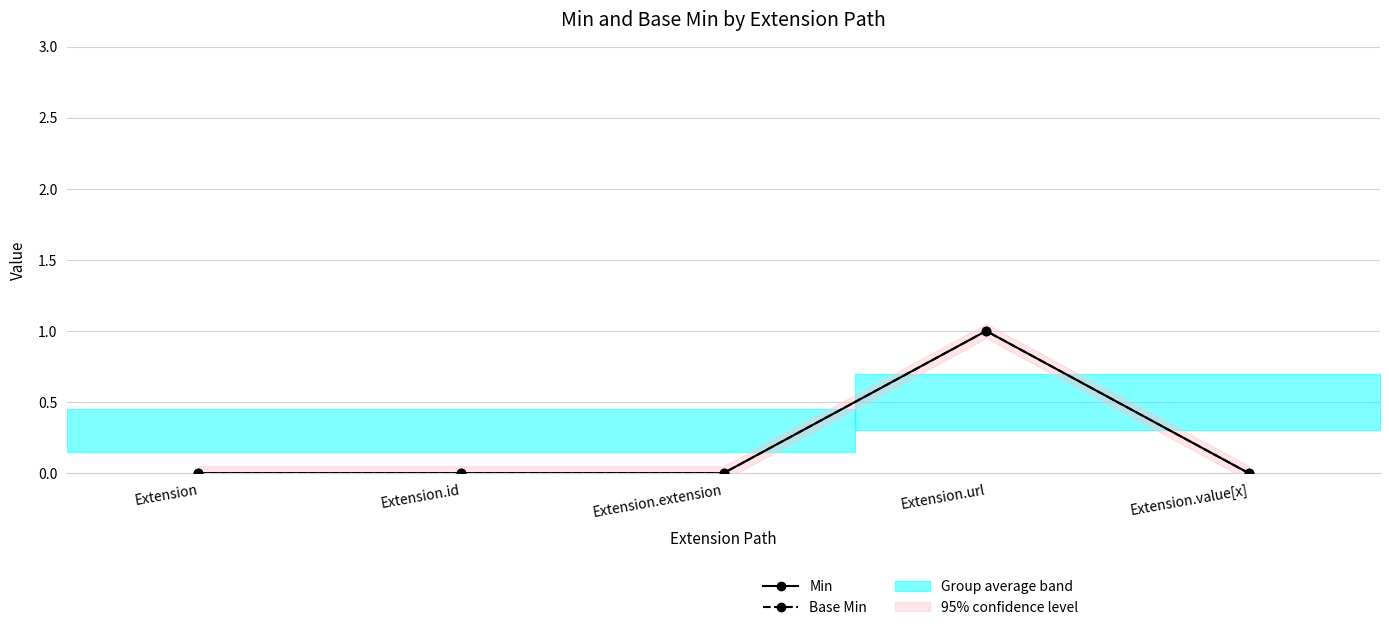

Which series changed the most between Extension.url and Extension.value[x]?

Min